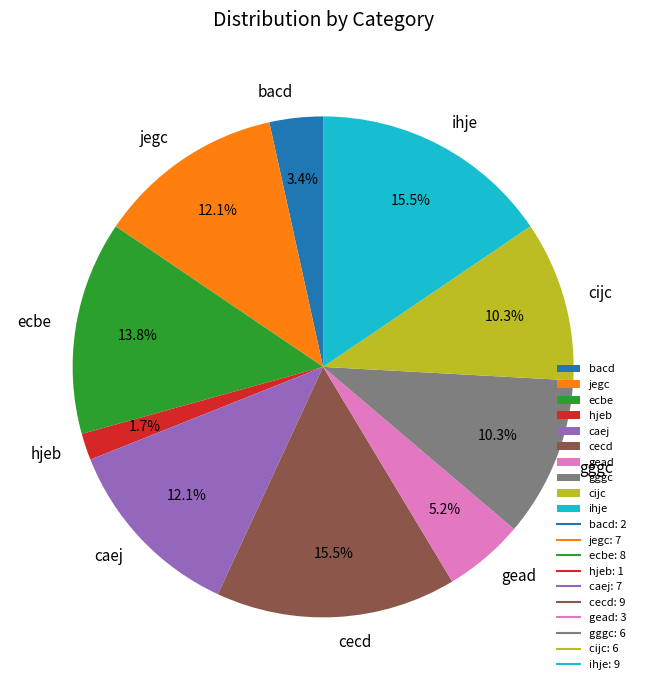

How many slices are in this pie chart?

10